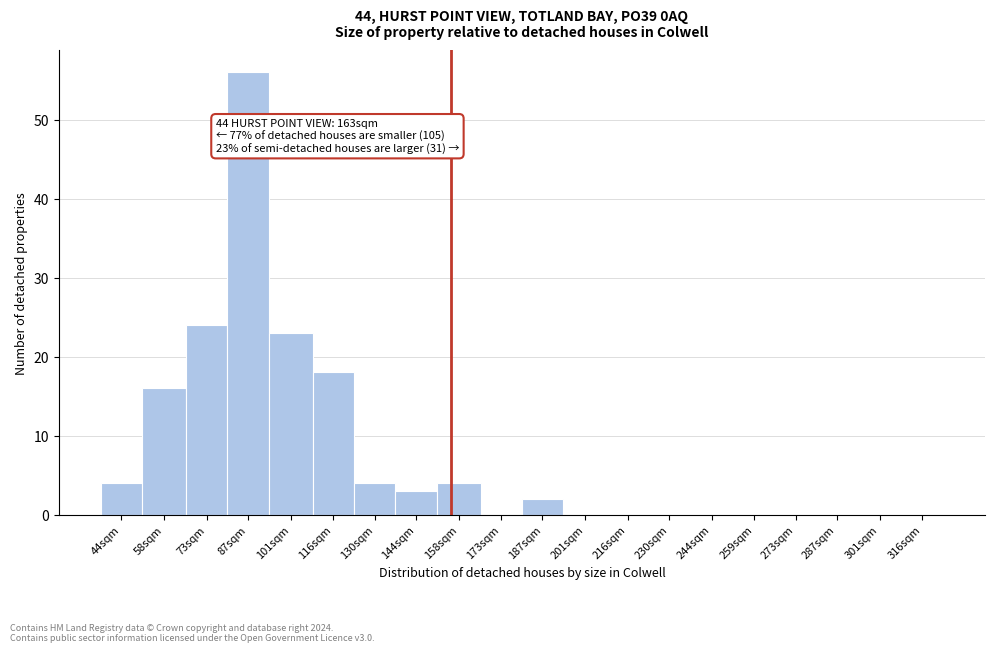

Reading left to right, extract all data points from this chart.

44sqm=4	58sqm=16	73sqm=24	87sqm=56	101sqm=23	116sqm=18	130sqm=4	144sqm=3	158sqm=4	173sqm=0	187sqm=2	201sqm=0	216sqm=0	230sqm=0	244sqm=0	259sqm=0	273sqm=0	287sqm=0	301sqm=0	316sqm=0